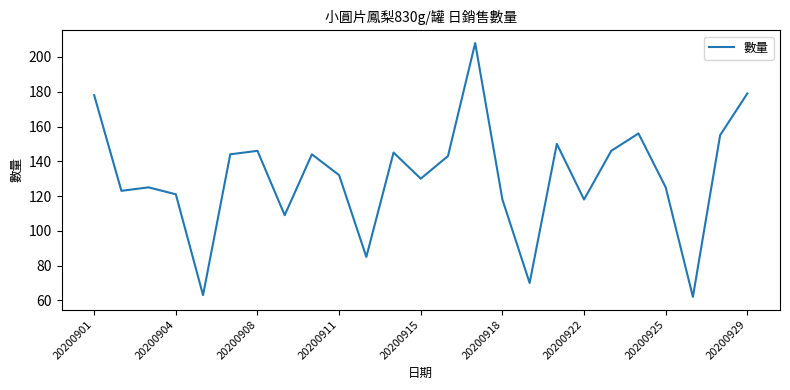

How many interior local peaks (higher than both neighbors) does the data have?

7